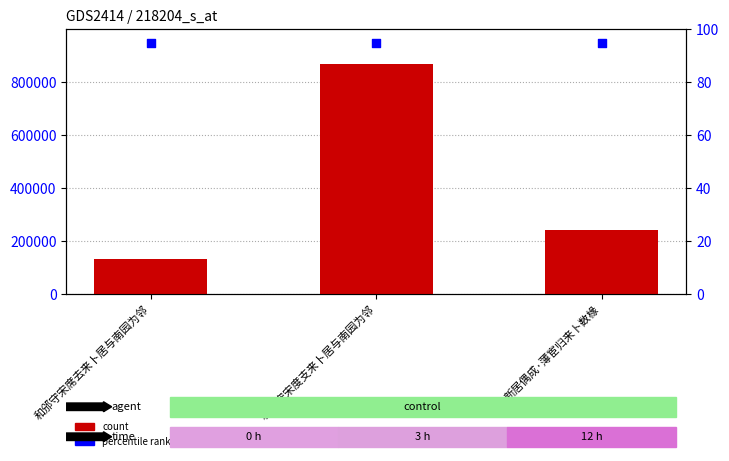

Which series has the largest total across all categories?

count